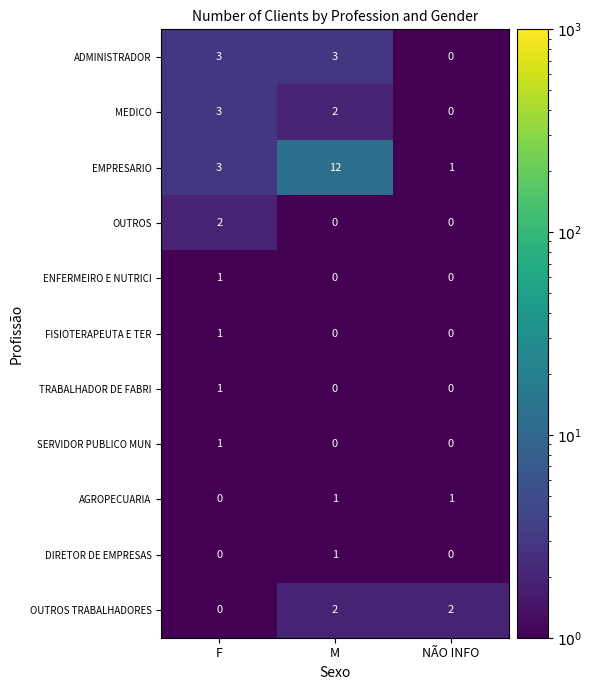

What is the highest value of the MEDICO series?

3